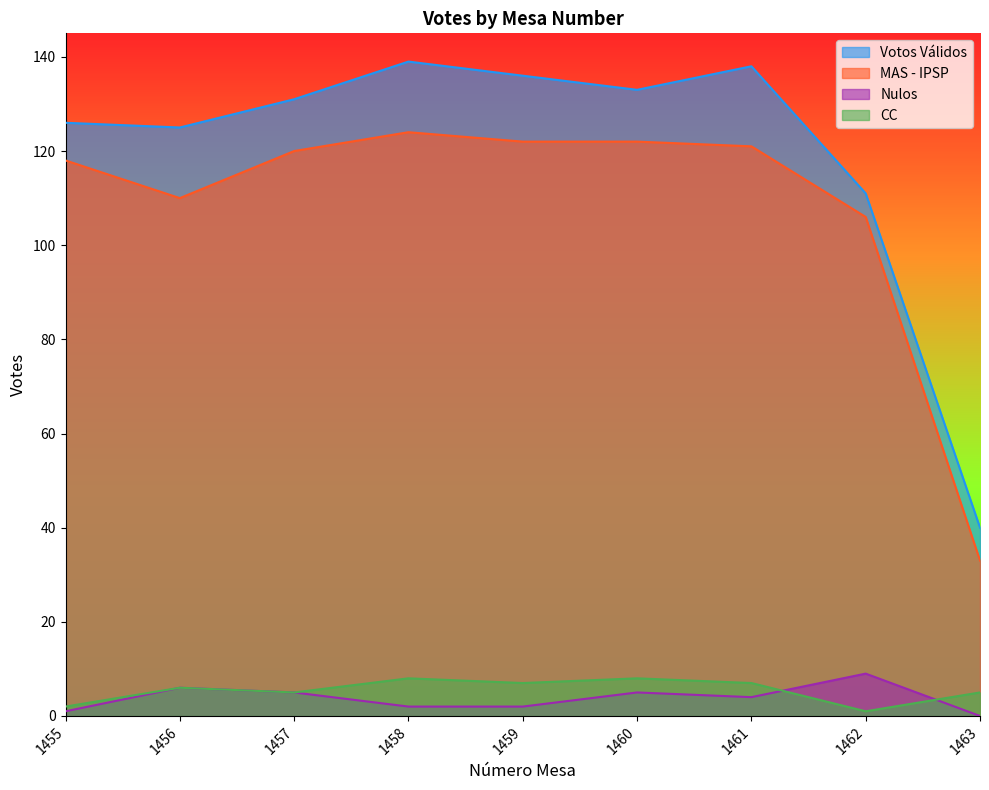

What is the value of the Votos Válidos point at the 9th from the left?

40